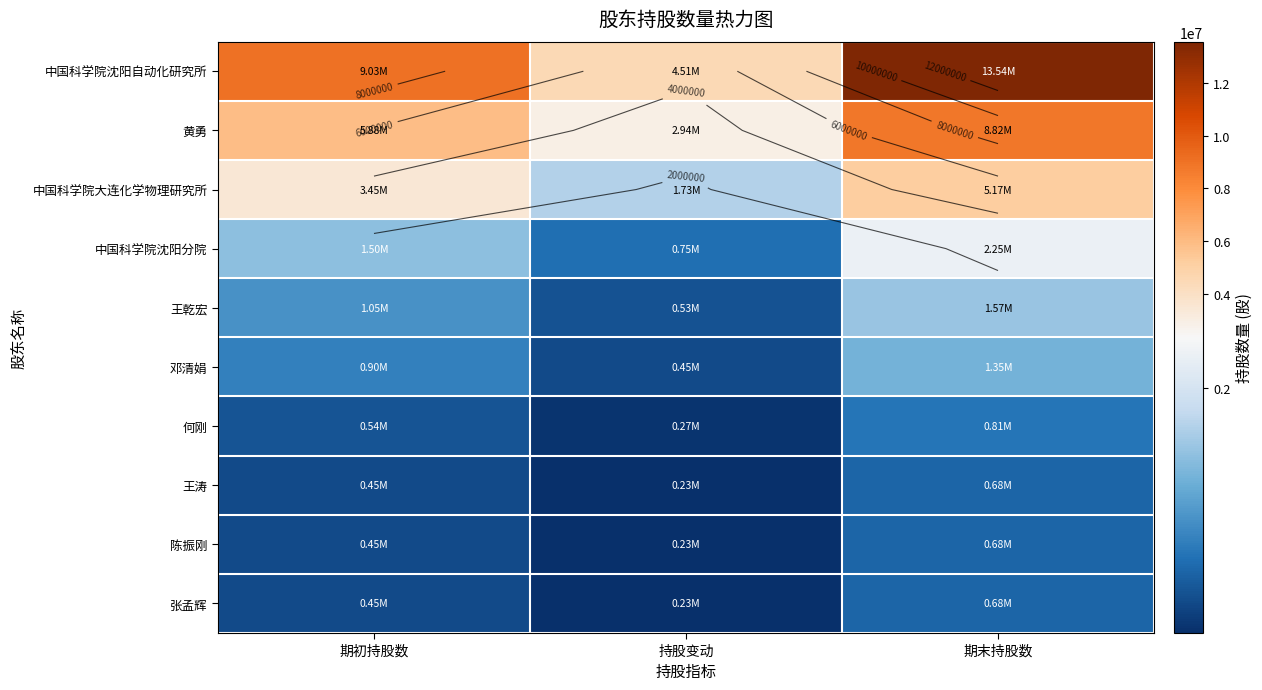

What is the maximum value shown in the chart?

13545000